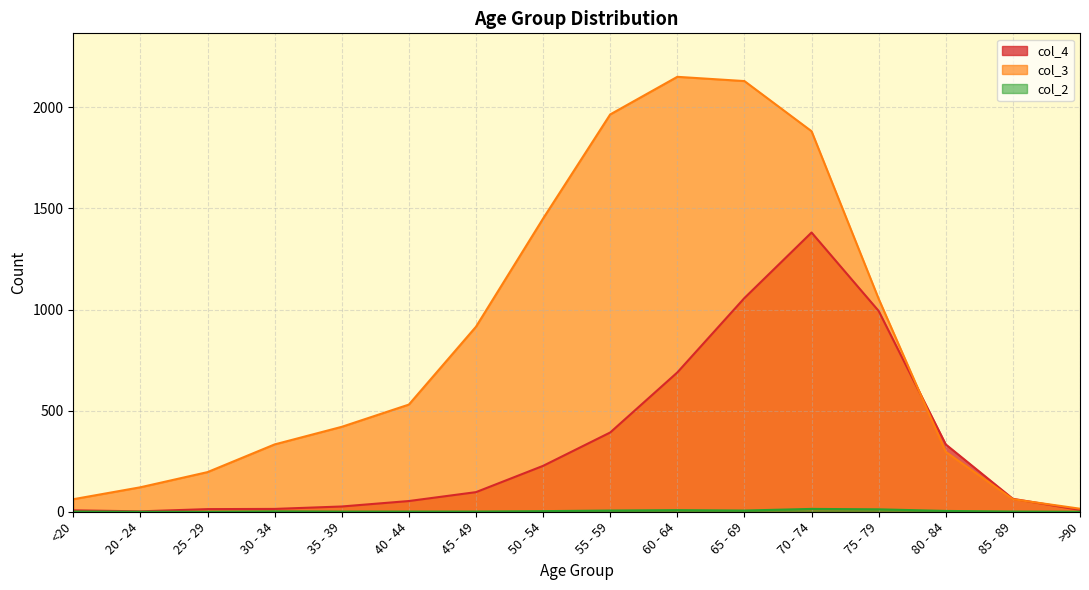

What is the highest value of the col_4 series?

1381